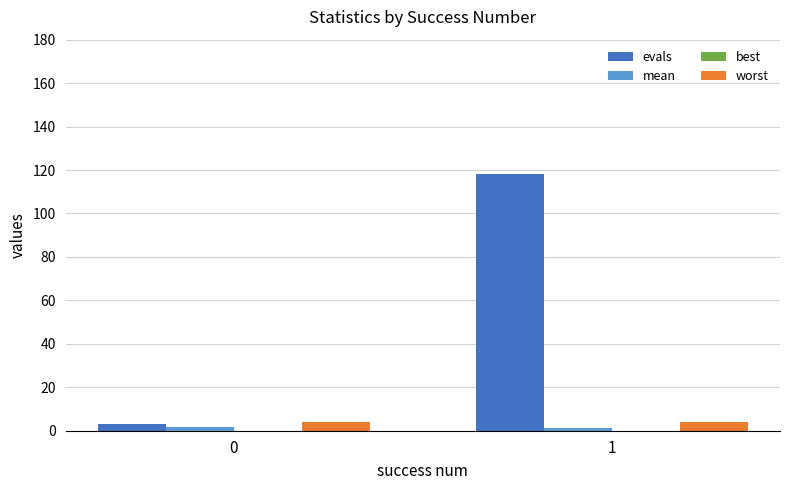

At which category does the chart reach its peak across all series?

1